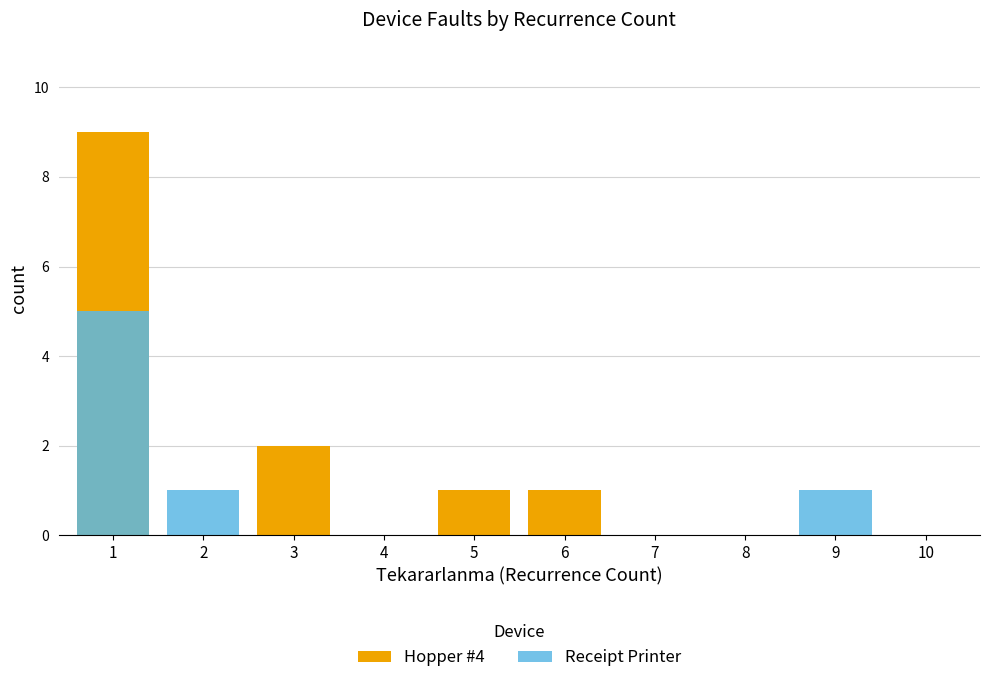

List the series in order of their overall mean, lowest first.

Receipt Printer, Hopper #4